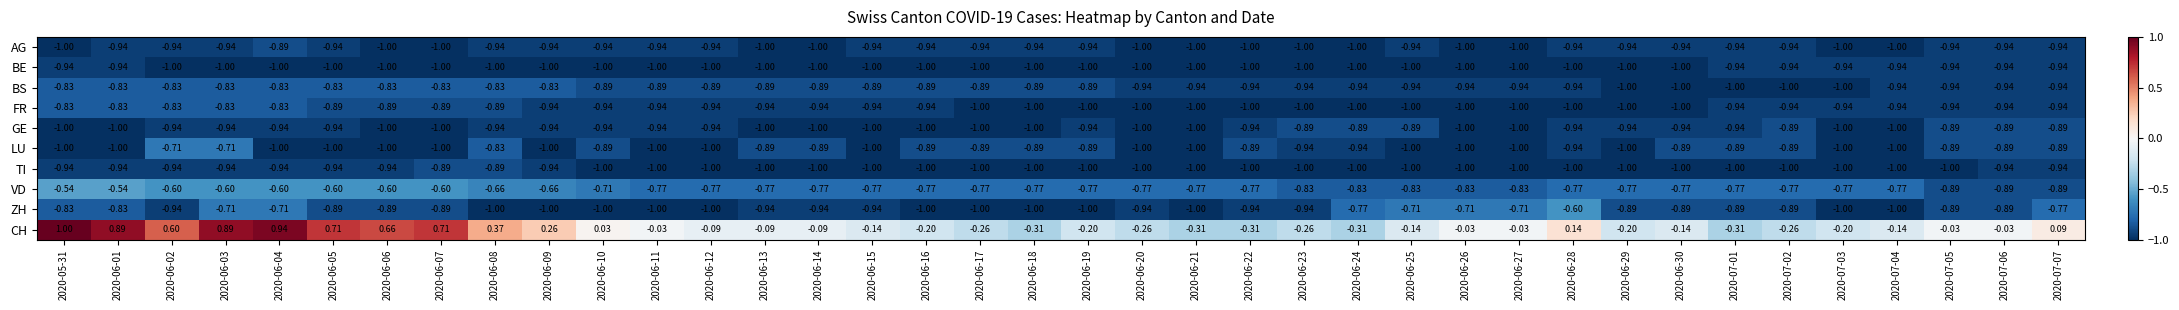

Between 2020-06-13 and 2020-07-04, which series saw the biggest shift?

LU